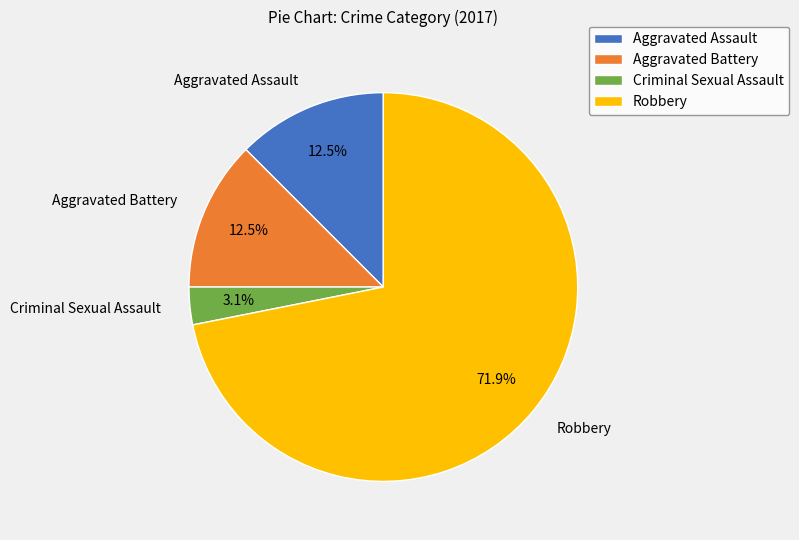

What is the smallest slice in the pie chart?

Criminal Sexual Assault